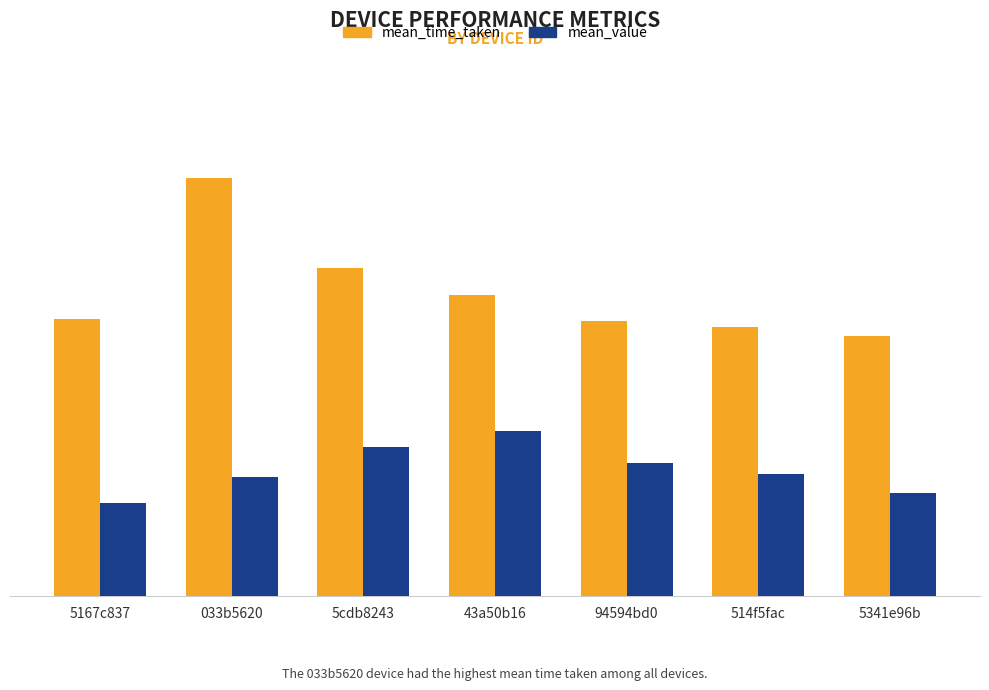

Is it true that mean_time_taken equals 233.8 at 033b5620?

False